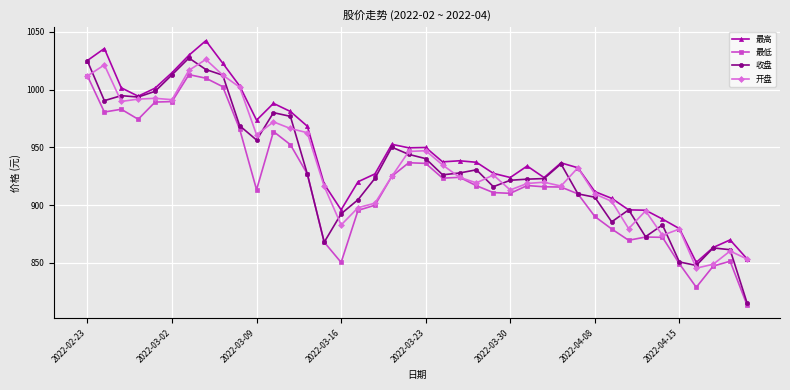

True or false: 最低 and 最高 intersect in this chart.

False